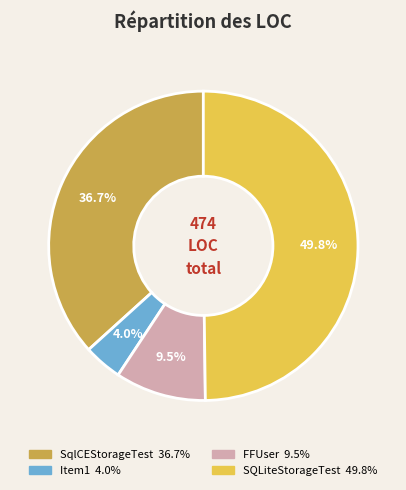

What percentage is NOT represented by FFUser?

90.5%